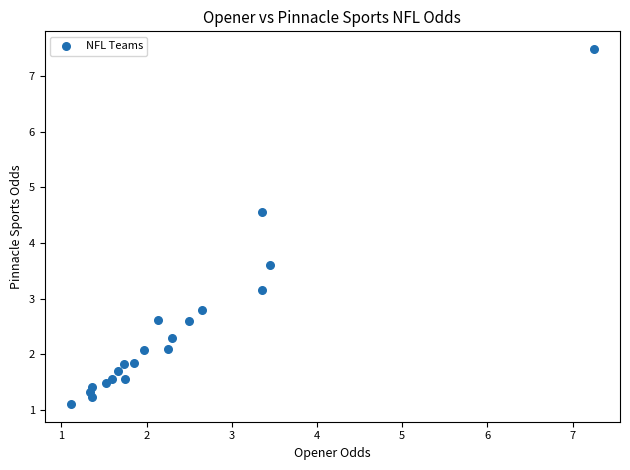

What Y value in the scatter plot is closest to 4?

3.6